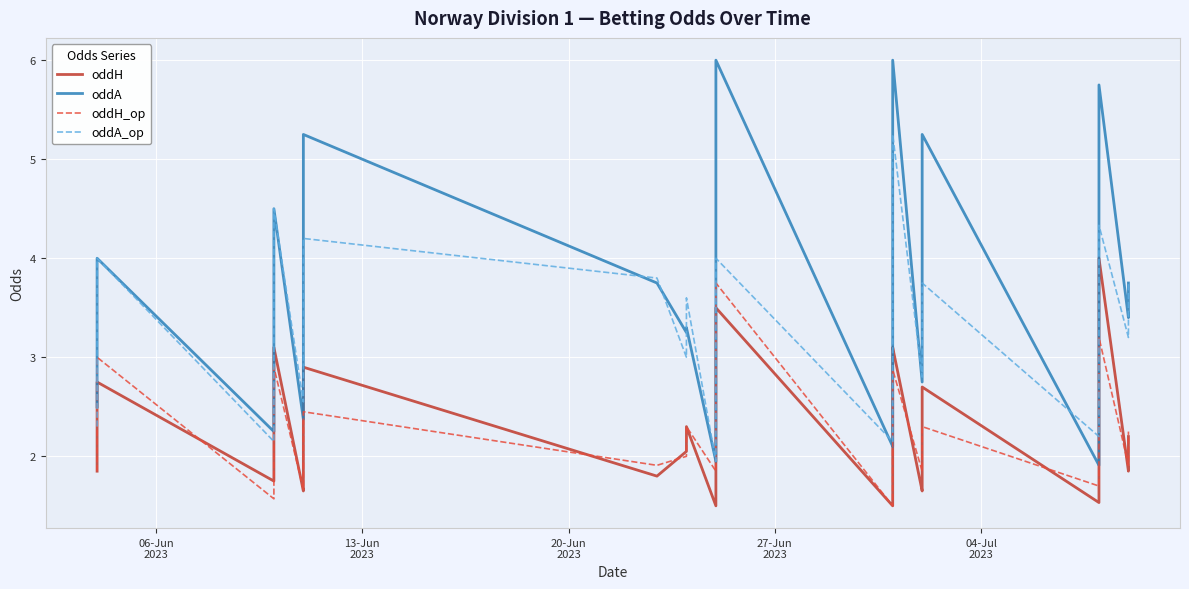

At how many categories does at least one series exceed 4?

9